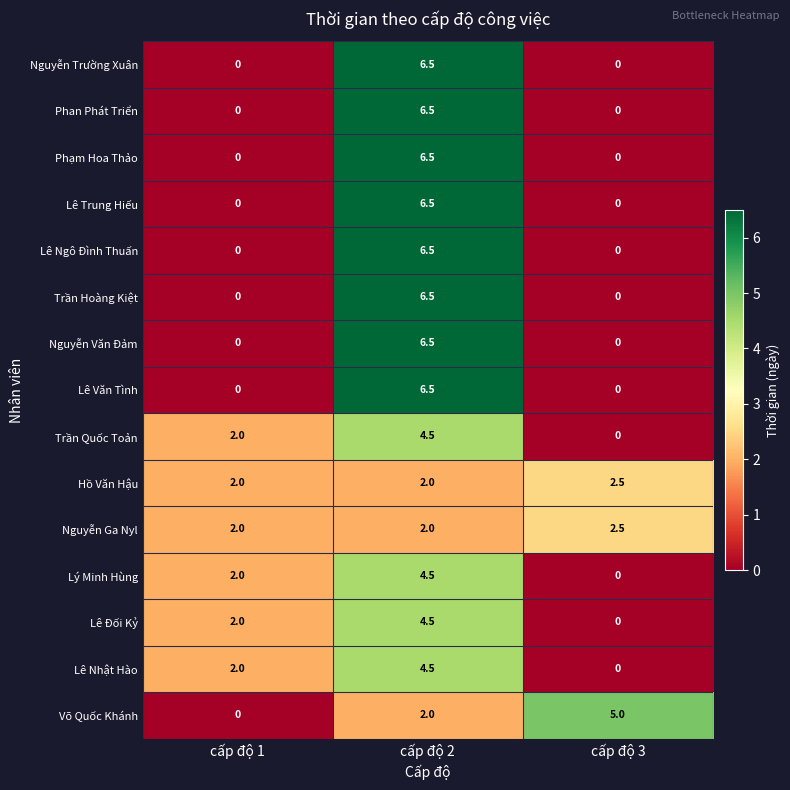

List the labels in order of Lê Nhật Hào value, smallest first.

cấp độ 3, cấp độ 1, cấp độ 2